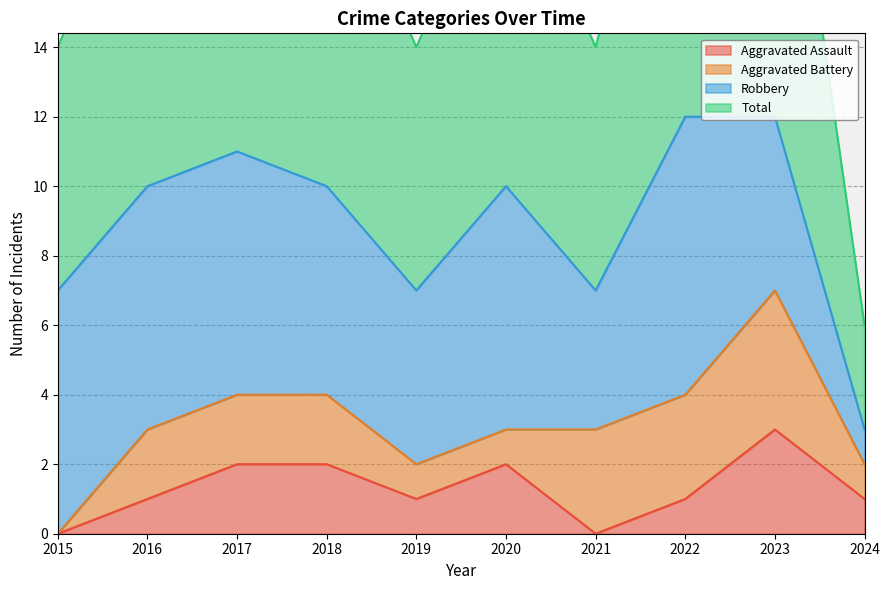

At which label does Aggravated Assault reach its peak?

2023